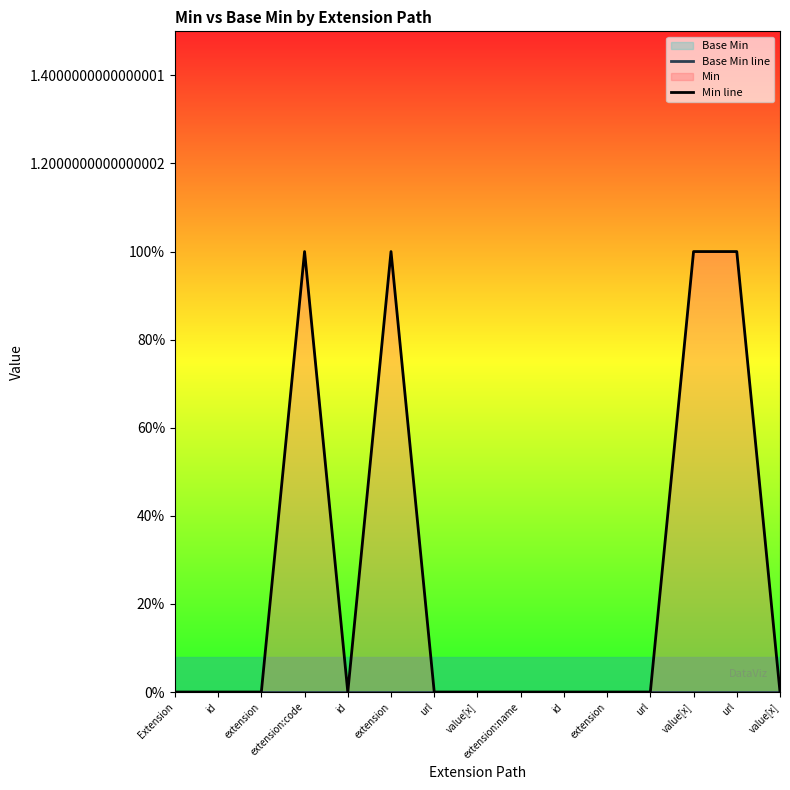

At which label is Base Min line closest to 0?

Extension